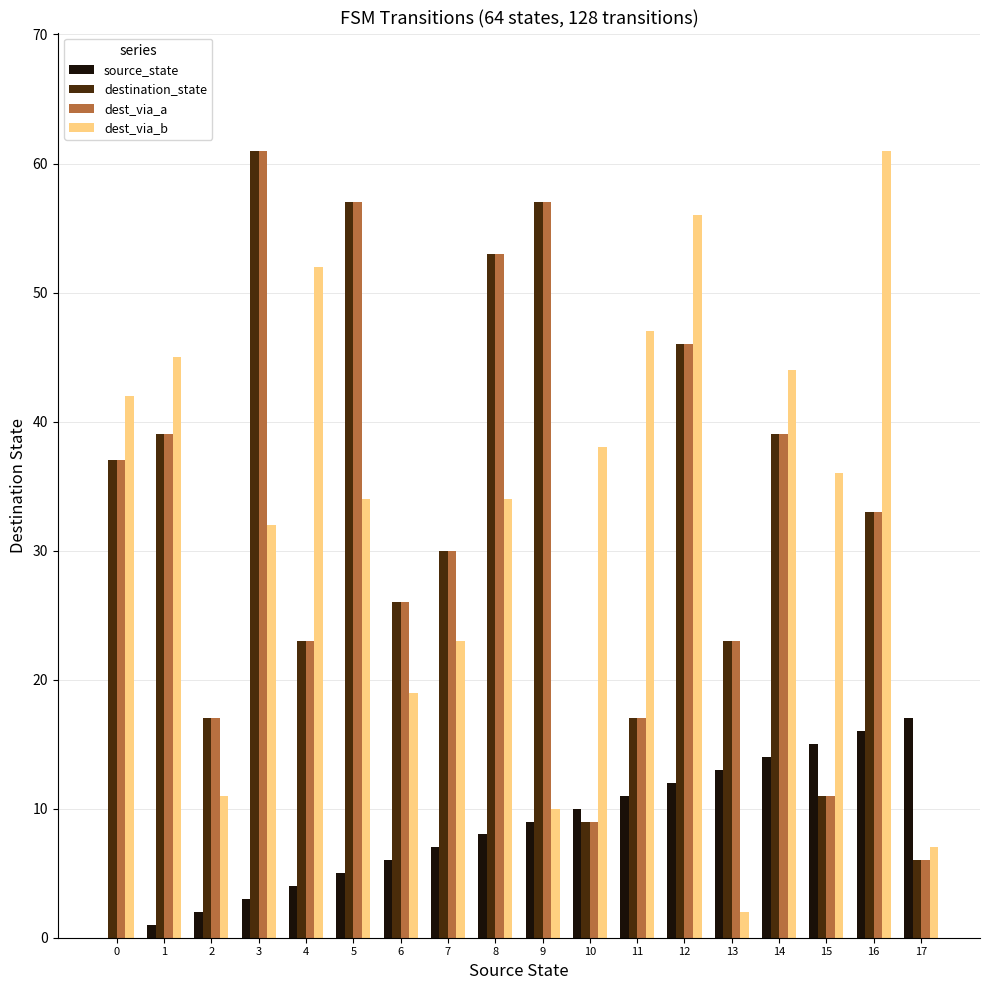

What is the sum of all source_state values?

153